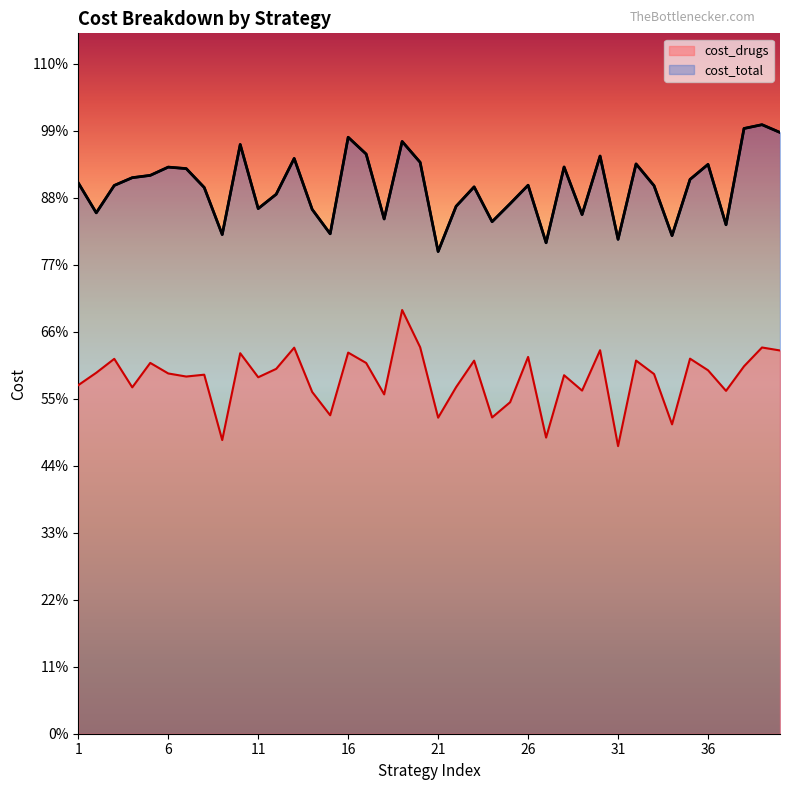

Reading right to left, extract all data points from this chart.

cost_drugs: 29959976.5	30194242.4	28723795.7	26803053.1	28412524.8	29320579.6	24185445.5	28117314.0	29171657.9	22481810.2	29979518.8	26823139.6	28026045.1	23150024.9	29455078.7	25913731.9	24723837.7	29164778.1	27096158.7	24706936.4	30213451.7	33123281.8	26527719.2	28983741.7	29795357.2	24893828.7	26717374.6	30180388.0	28522753.6	27866077.3	29745881.8	22956706.4	28067990.2	27922899.8	28163495.9	28988805.9	27077642.9	29306178.2	28218629.6	27249733.5
cost_total: 47004610.0	47611044.6	47314197.6	39787907.8	44508021.9	43333079.8	38940185.8	42841591.5	44544599.2	38650095.0	45160387.4	40584461.7	44305661.7	38379928.8	42878878.9	41433425.9	40027981.2	42750793.6	41234382.0	37694523.6	44669027.7	46298978.2	40240847.1	45315096.9	46629087.5	39079981.6	40988642.7	44973744.1	42171259.6	41051989.6	46063862.3	39022452.6	42701616.5	44178235.9	44295035.4	43649112.3	43468220.8	42861551.9	40719128.2	43060081.5